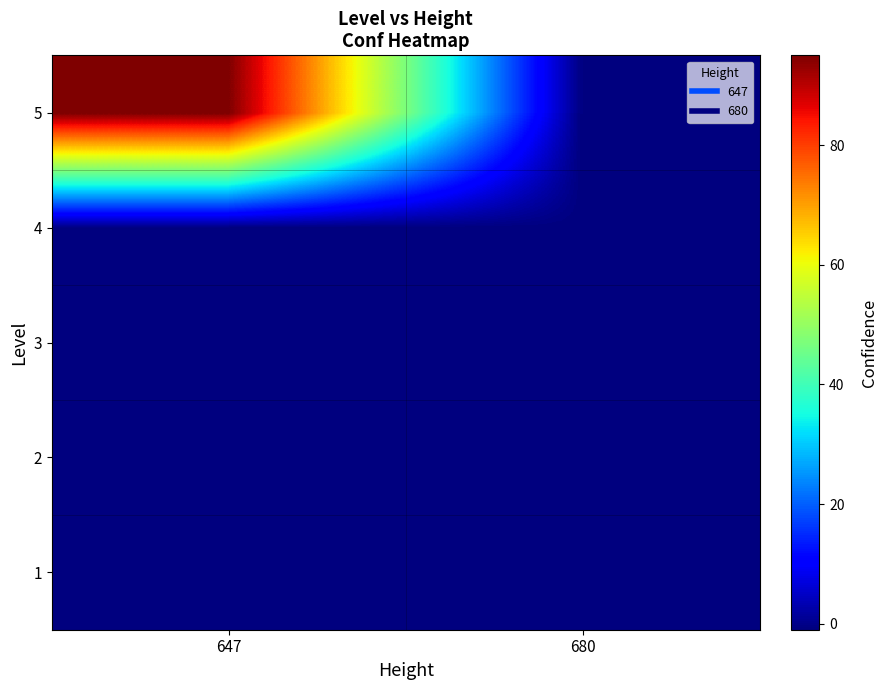

Reading right to left, list all the values displayed in this chart.

1: 680=-1	647=-1
2: 680=-1	647=-1
3: 680=-1	647=-1
4: 680=-1	647=-1
5: 680=-1	647=95